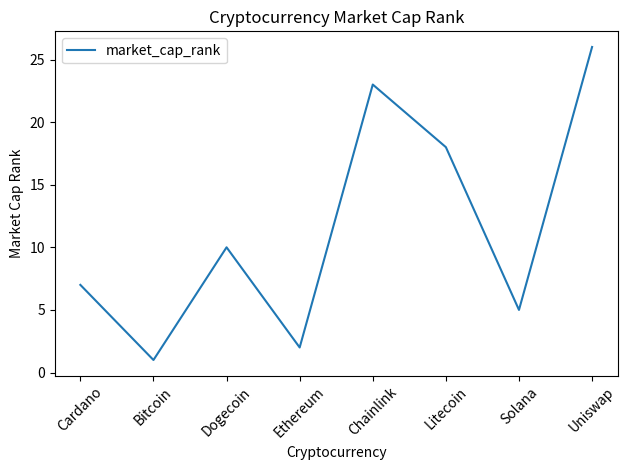

The value at Litecoin is 27. True or false?

False